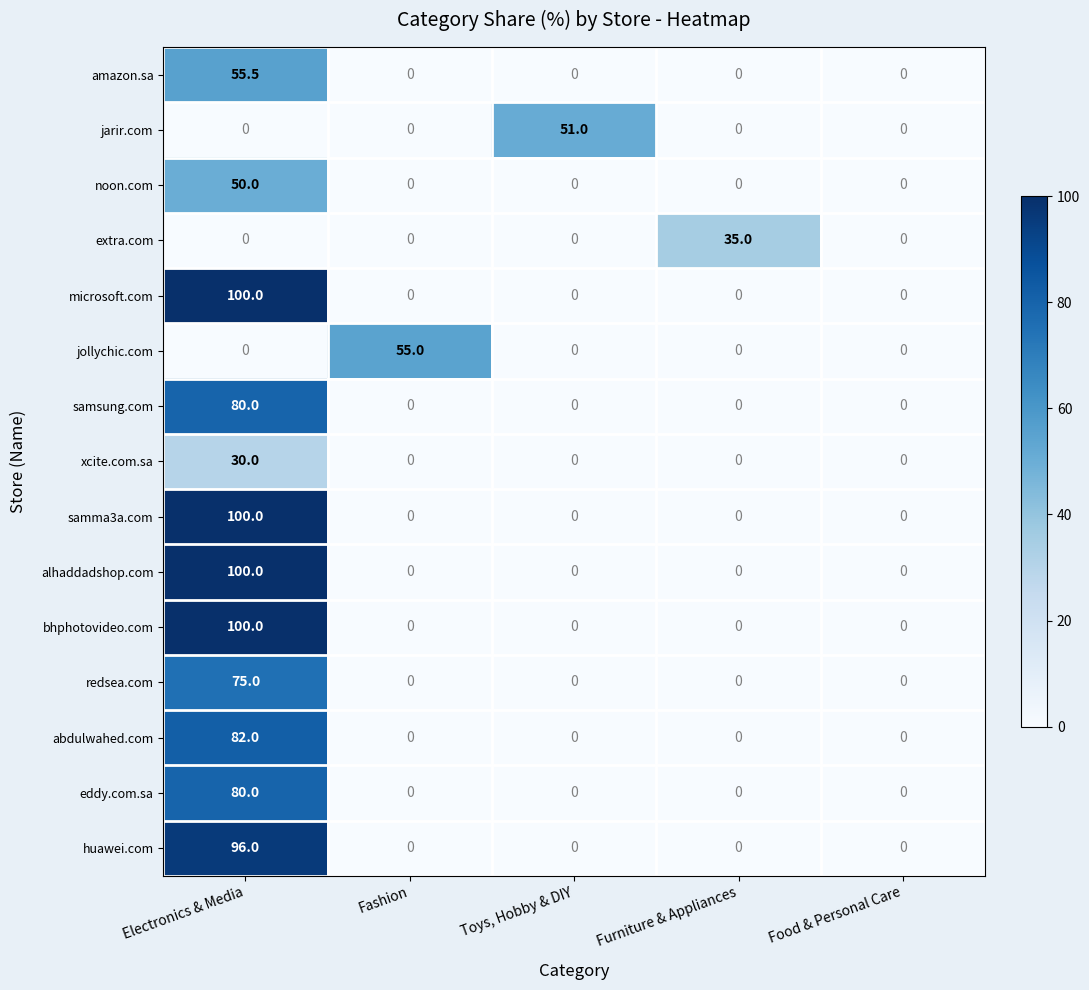

At how many categories does at least one series exceed 12?

4